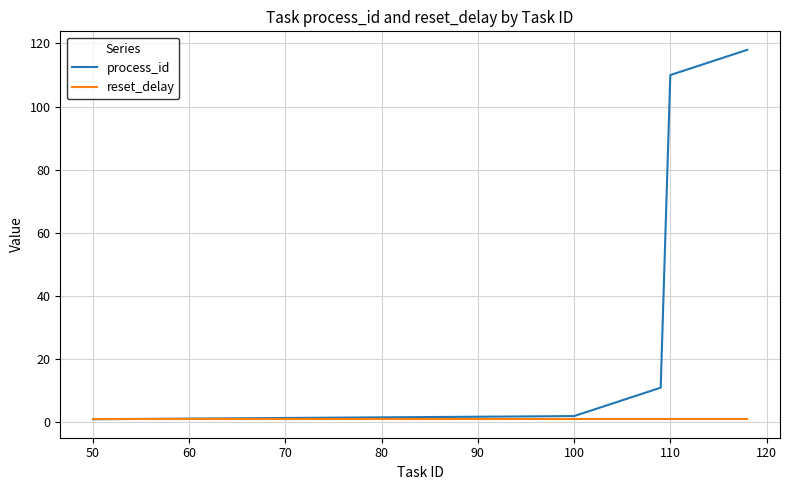

List the series in order of their overall mean, highest first.

process_id, reset_delay